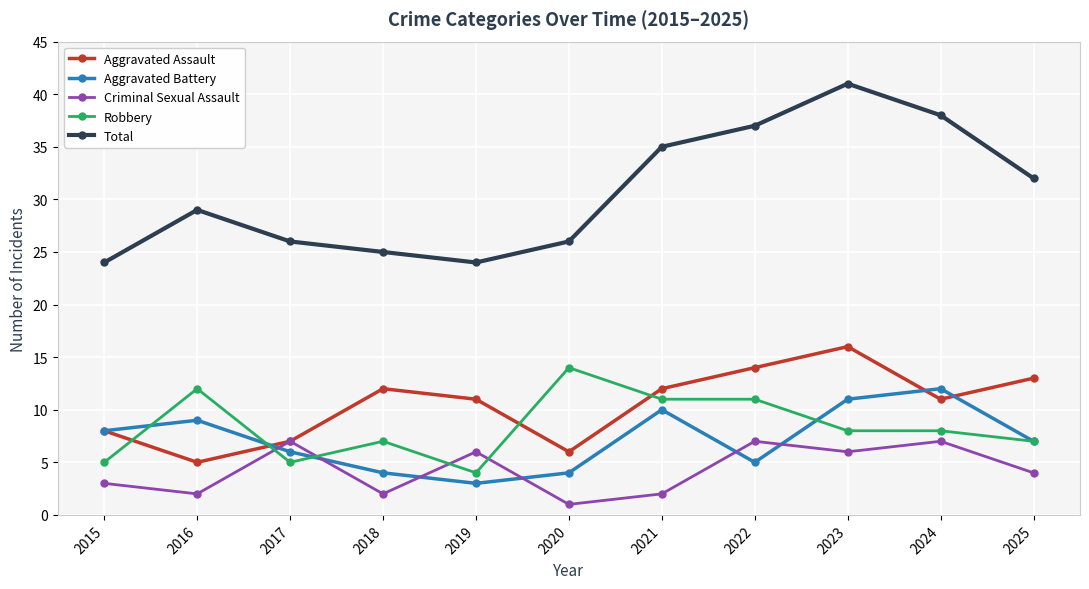

Reading left to right, list all the values displayed in this chart.

Aggravated Assault: 8	5	7	12	11	6	12	14	16	11	13
Aggravated Battery: 8	9	6	4	3	4	10	5	11	12	7
Criminal Sexual Assault: 3	2	7	2	6	1	2	7	6	7	4
Robbery: 5	12	5	7	4	14	11	11	8	8	7
Total: 24	29	26	25	24	26	35	37	41	38	32